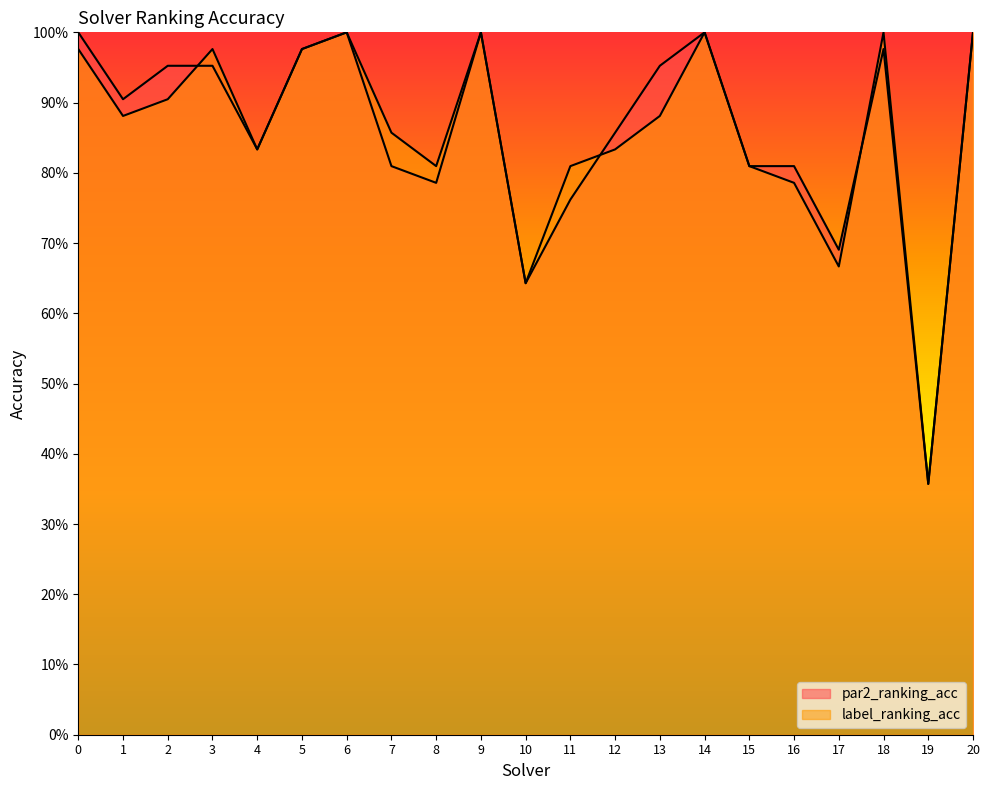

Which series has the largest total across all categories?

par2_ranking_acc